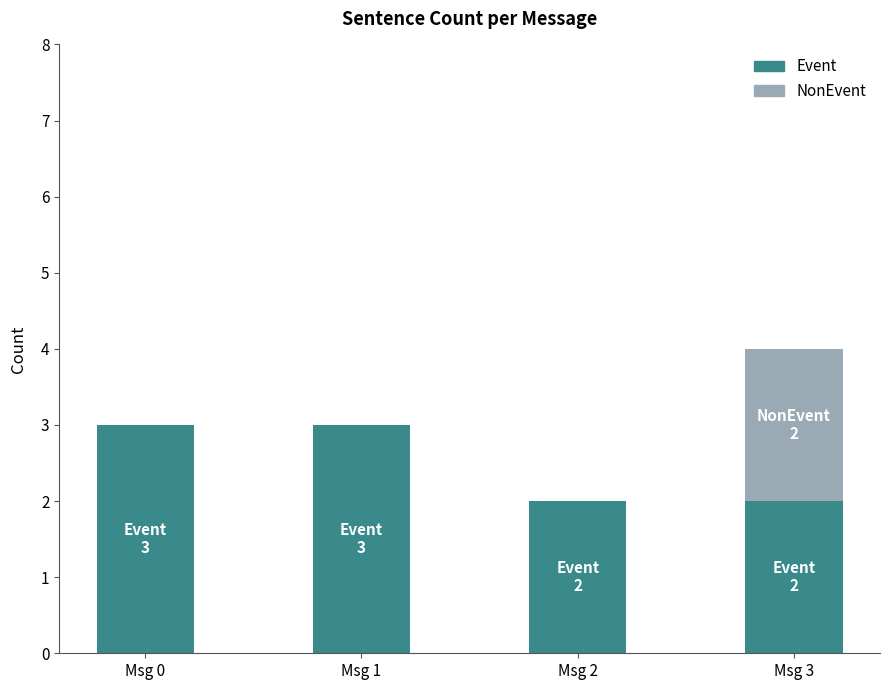

Count the number of categories in the chart.

4